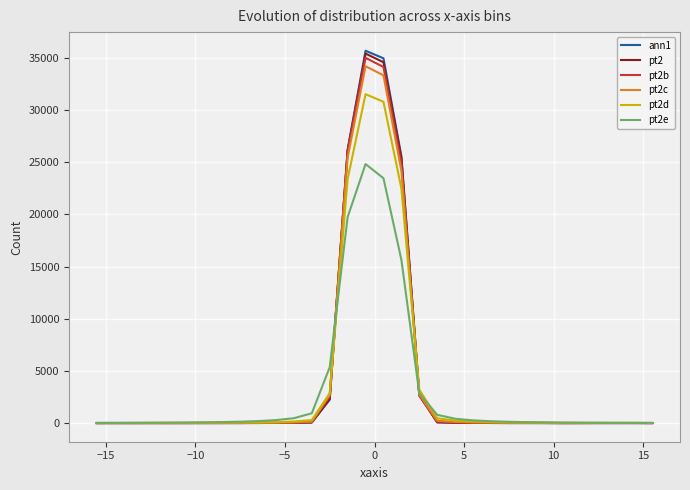

What is the difference between the maximum and second lowest values in the pt2b series?

34994